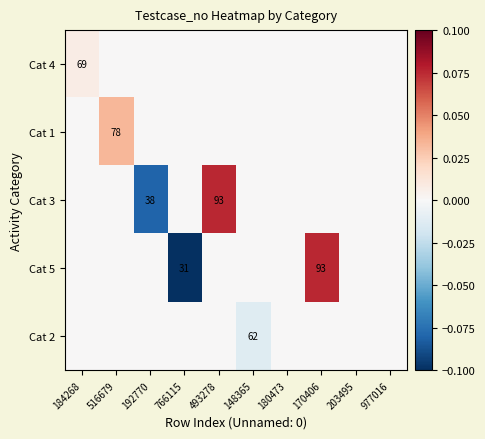

The value of Cat 1 at 516679 is 137. True or false?

False